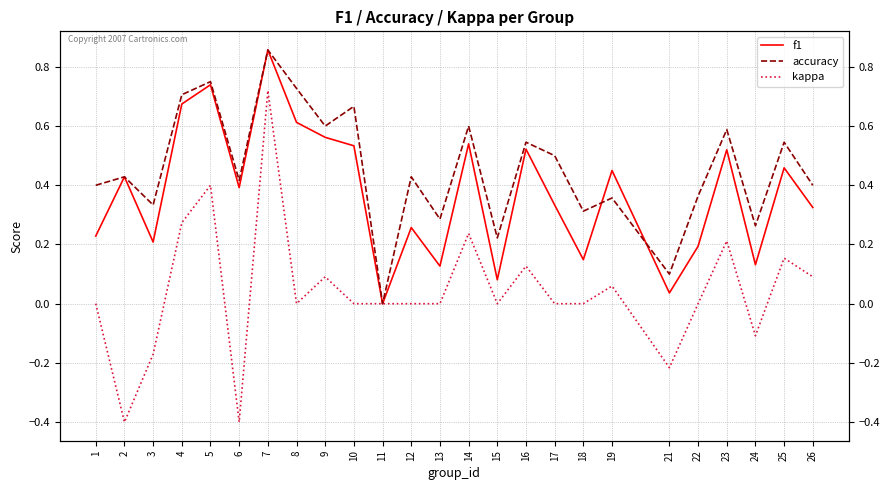

True or false: accuracy and kappa cross at least once.

False